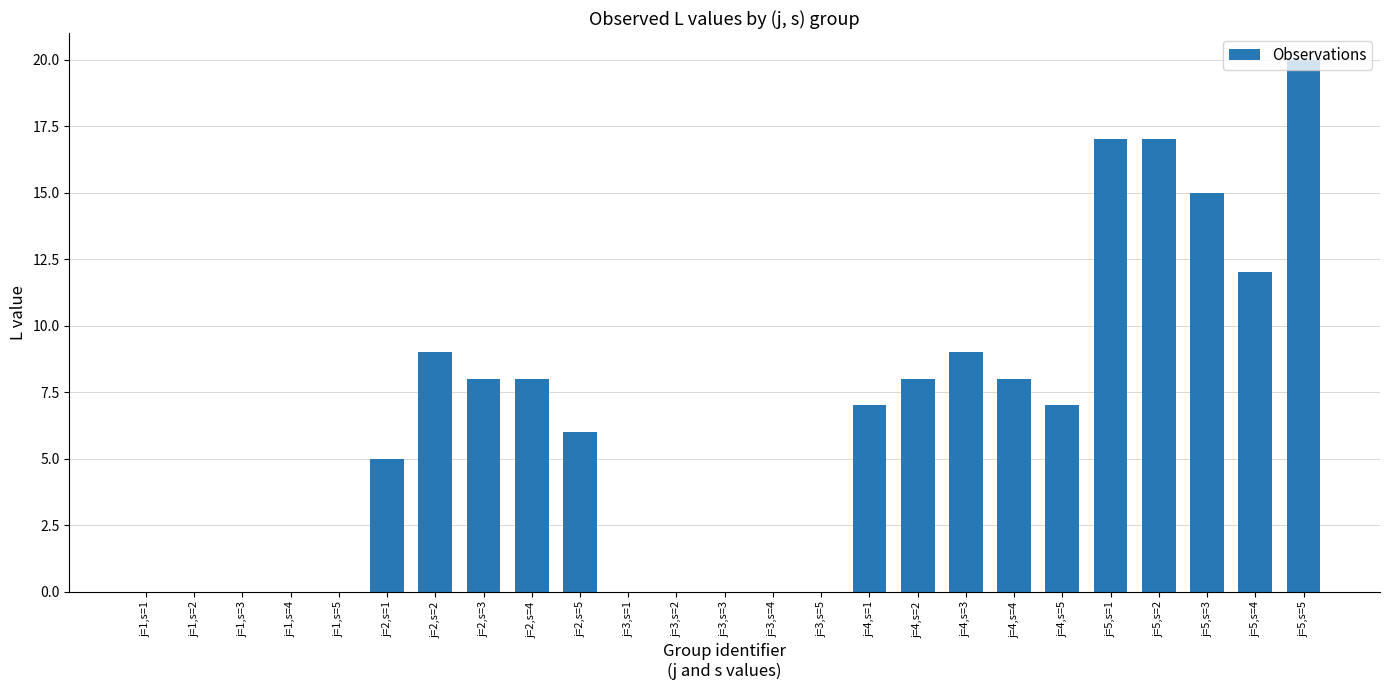

The value at j=4,s=5 is 4. True or false?

False